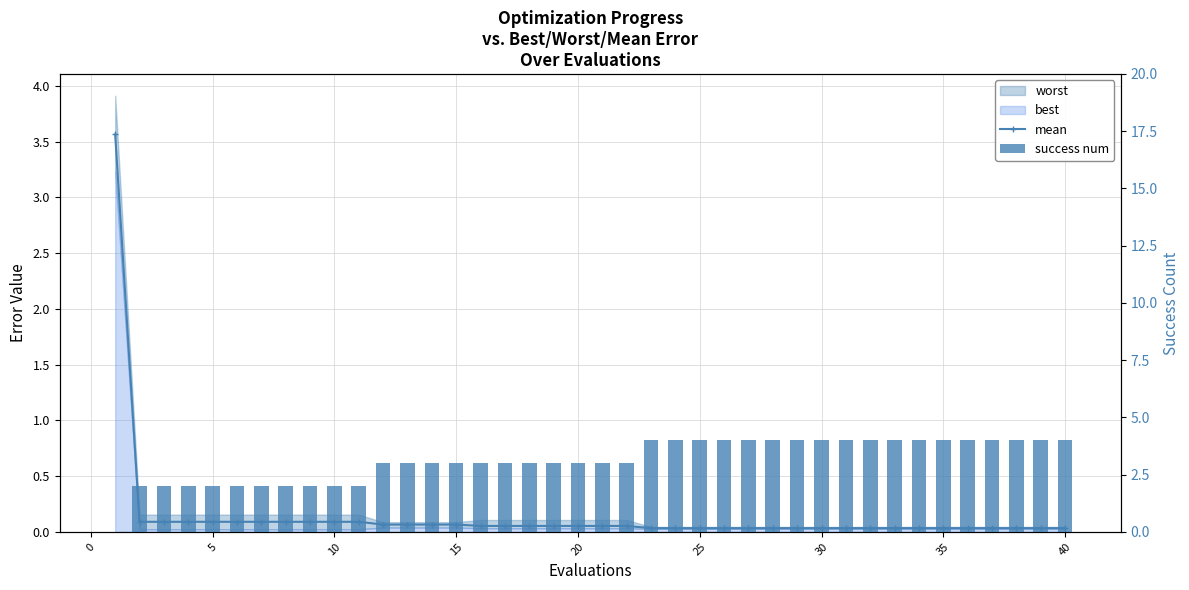

Reading left to right, what are all the values shown in this chart?

mean: 3.6	0.1	0.1	0.1	0.1	0.1	0.1	0.1	0.1	0.1	0.1	0.1	0.1	0.1	0.1	0.1	0.1	0.1	0.1	0.1	0.1	0.1	0.0	0.0	0.0	0.0	0.0	0.0	0.0	0.0	0.0	0.0	0.0	0.0	0.0	0.0	0.0	0.0	0.0	0.0
success num: 0.0	2.0	2.0	2.0	2.0	2.0	2.0	2.0	2.0	2.0	2.0	3.0	3.0	3.0	3.0	3.0	3.0	3.0	3.0	3.0	3.0	3.0	4.0	4.0	4.0	4.0	4.0	4.0	4.0	4.0	4.0	4.0	4.0	4.0	4.0	4.0	4.0	4.0	4.0	4.0